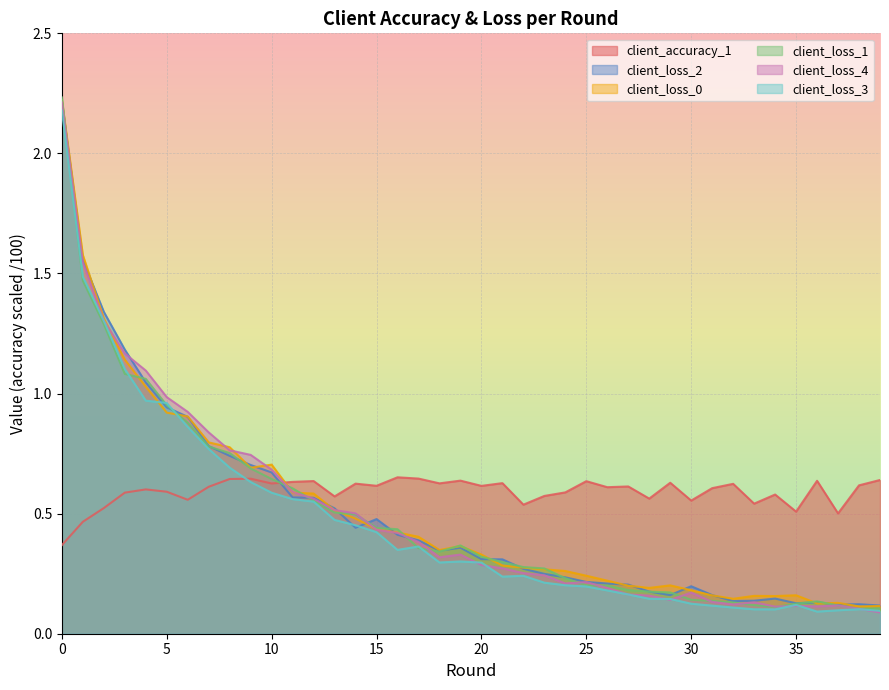

At which category does client_accuracy_1 reach its first local peak?

4